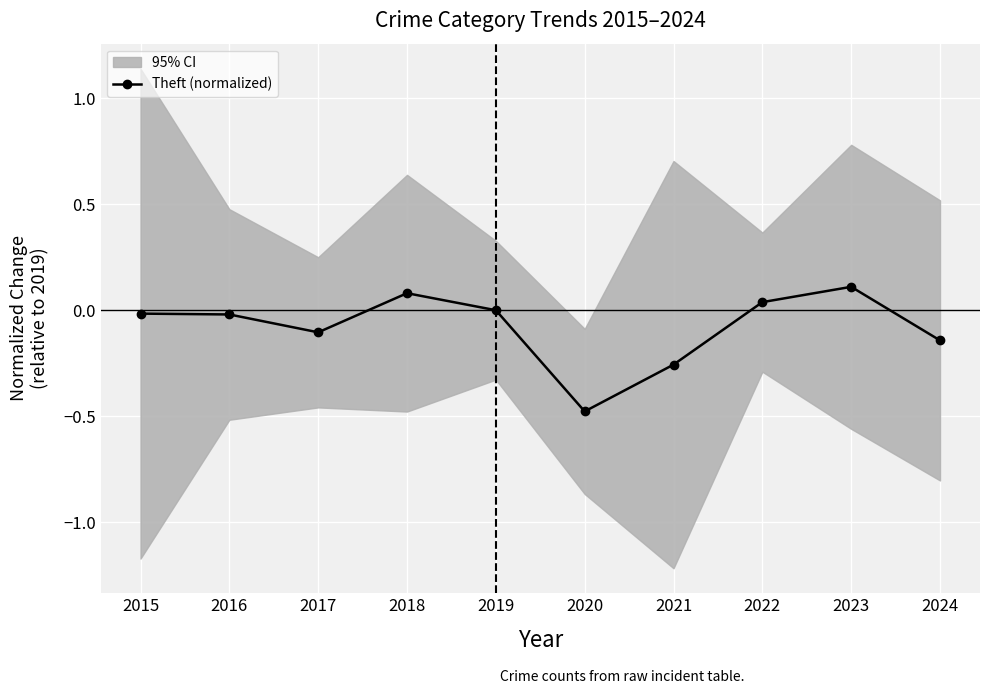

At which category does the data reach its first local valley?

2017